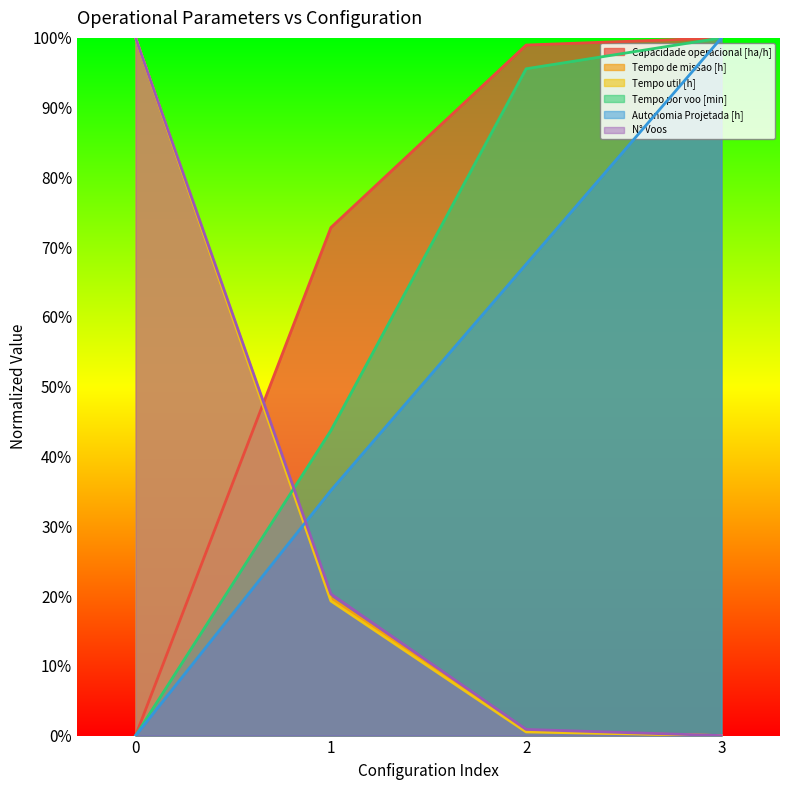

Reading left to right, extract all data points from this chart.

Capacidade operacional [ha/h]: 0.0	72.8	99.0	100.0
Tempo de missao [h]: 100.0	19.7	0.6	0.0
Tempo util [h]: 100.0	19.3	0.5	0.0
Tempo por voo [min]: 0.0	43.7	95.6	100.0
Autonomia Projetada [h]: 0.0	35.1	67.6	100.0
N° Voos: 100.0	20.3	0.9	0.0